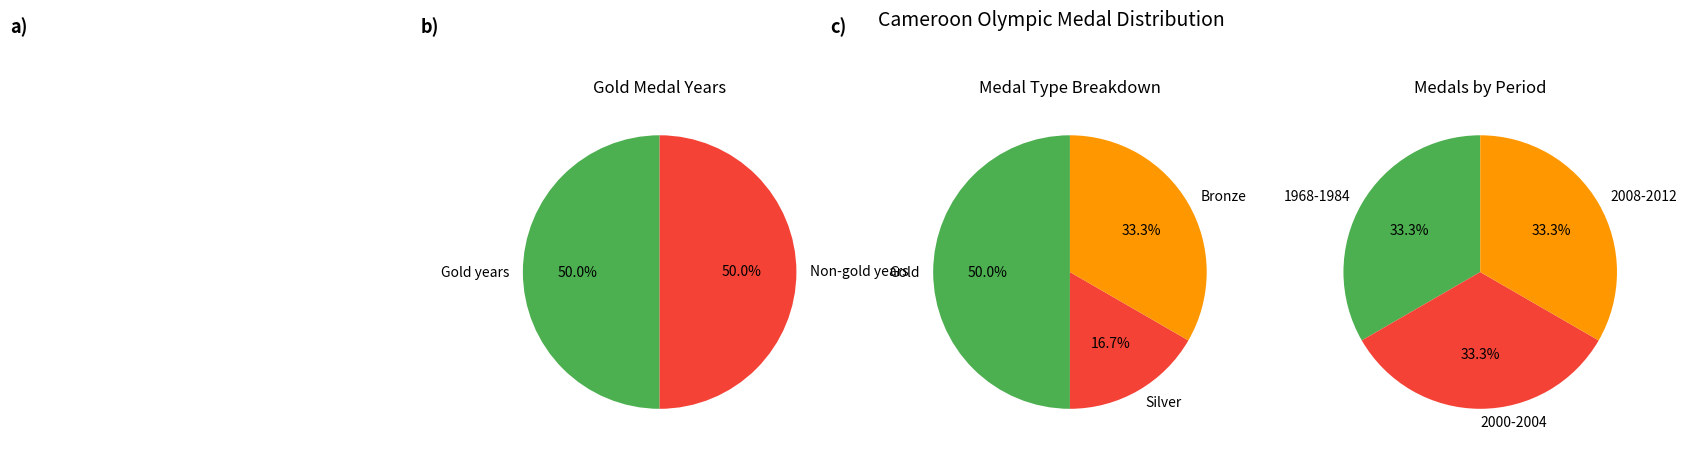

Is there a majority slice in this chart?

No